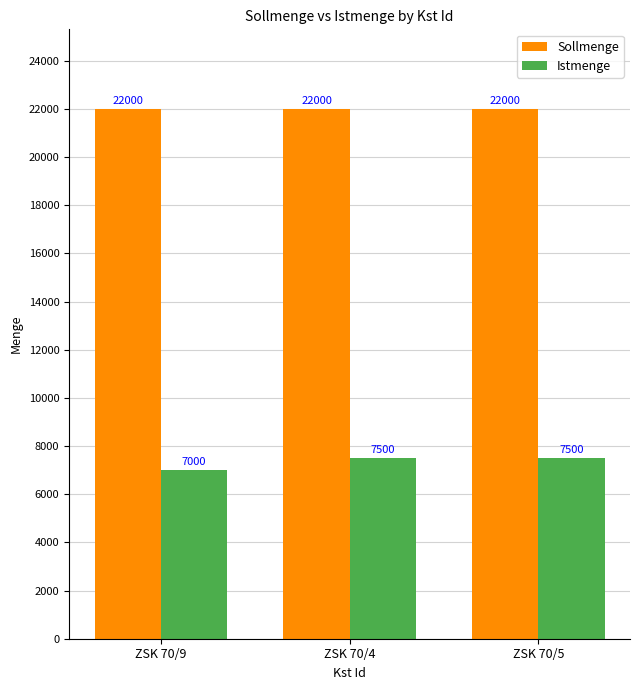

List the series in order of their peak value, highest first.

Sollmenge, Istmenge